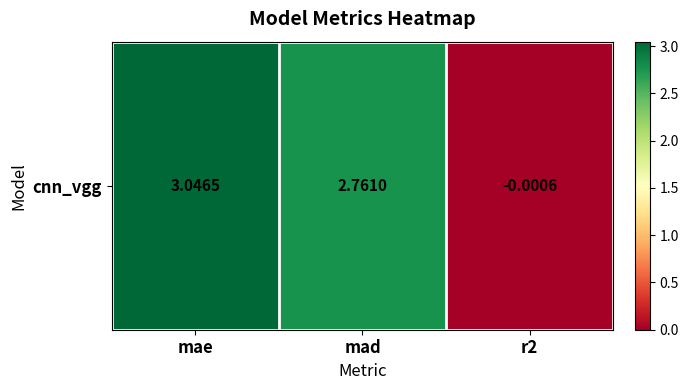

List the labels in order of value, largest first.

mae, mad, r2